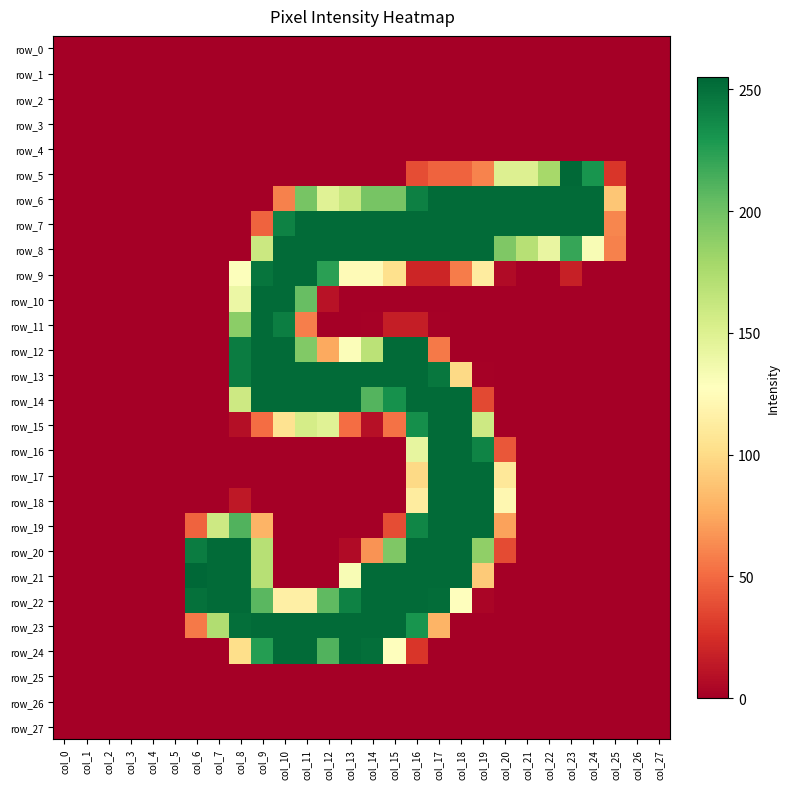

Which series has the widest spread of values?

row_21